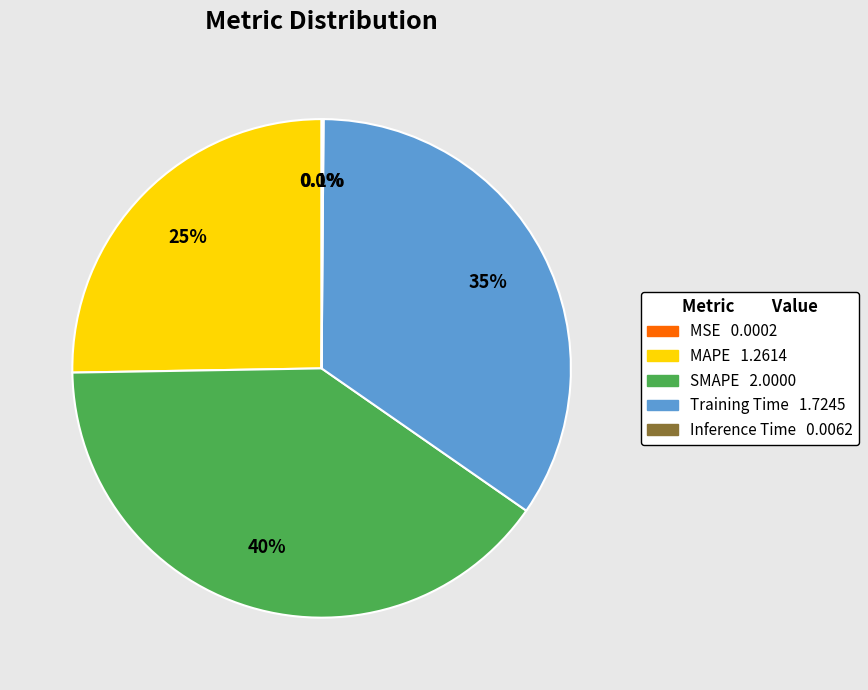

Which category has the biggest portion of the pie?

SMAPE